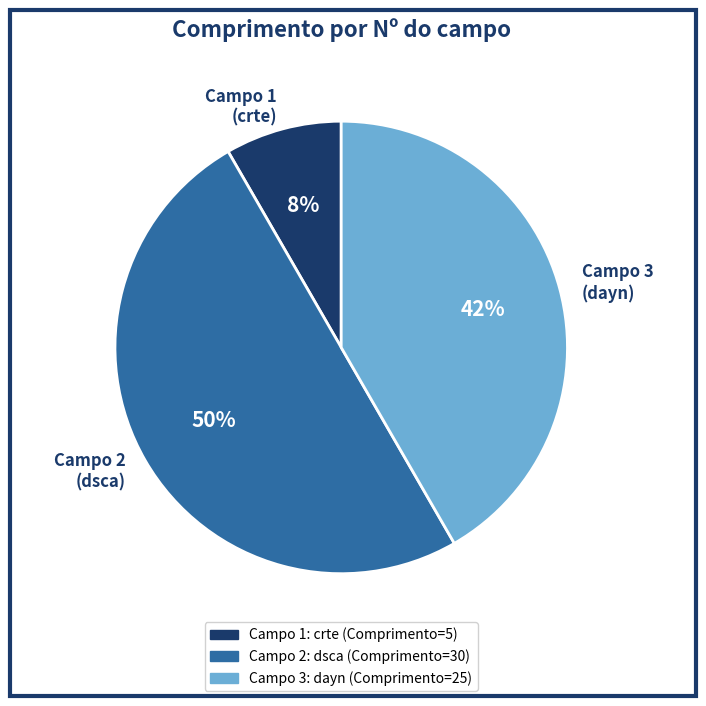

How many slices are in this pie chart?

3